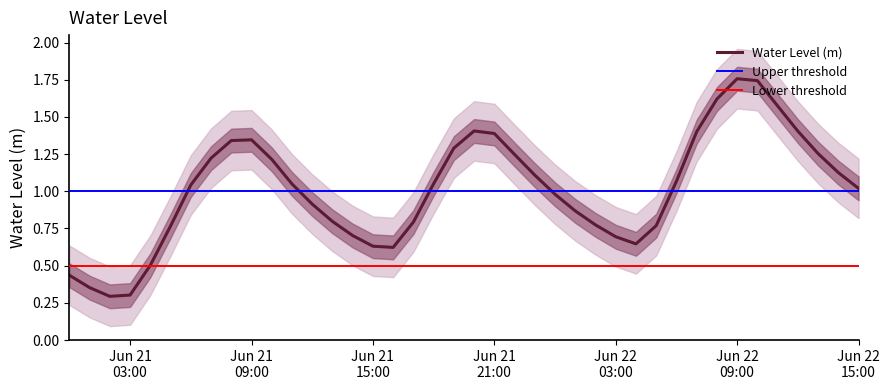

What is the difference between the second highest and second lowest values?

1.4